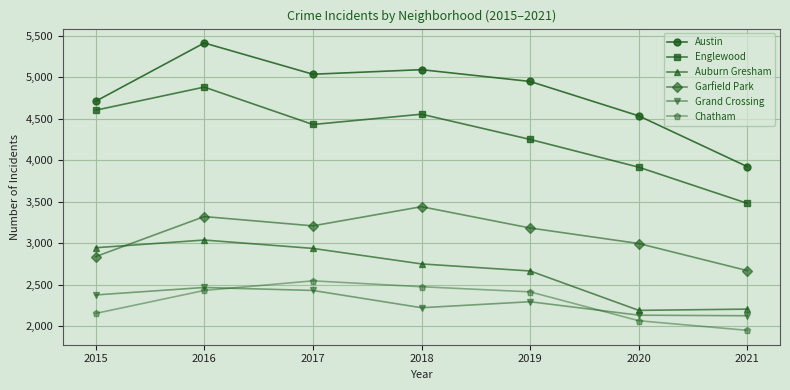

What is the lowest value of the Austin series?

3921